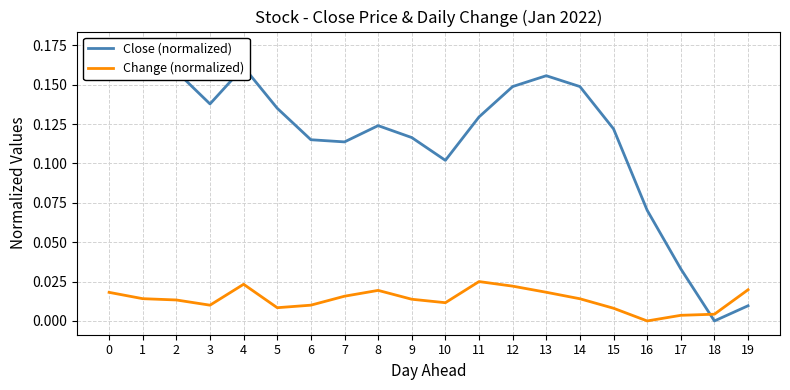

Does the chart have visible grid lines?

Yes